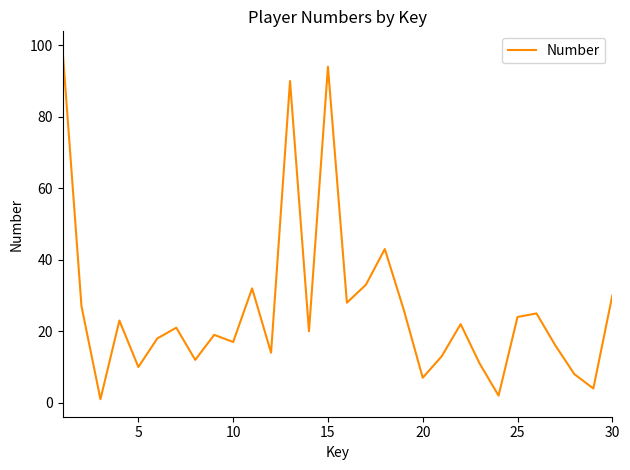

What is the maximum value shown in the chart?

99